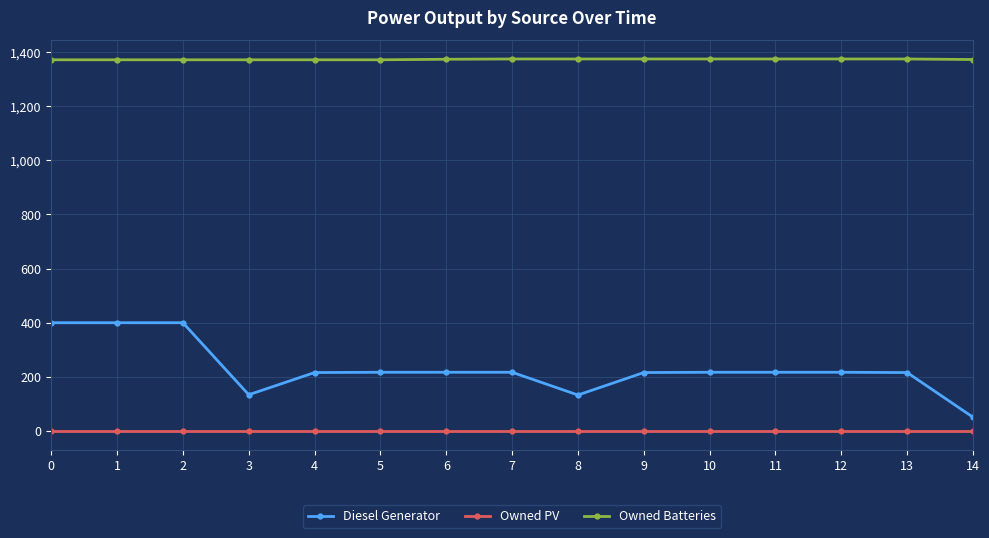

True or false: Owned PV and Owned Batteries intersect in this chart.

False